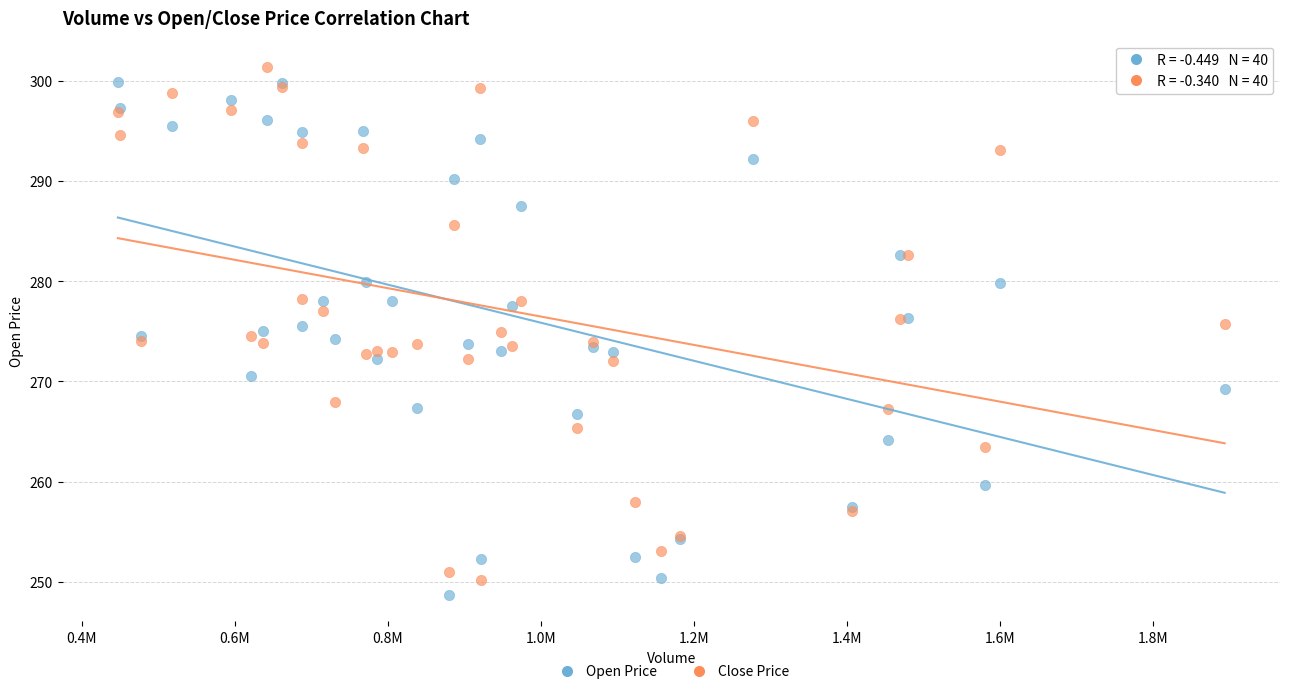

Which series contains the highest Y value?

Close Price